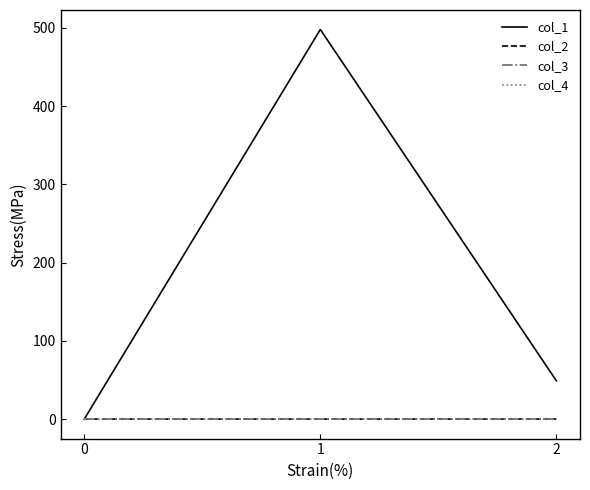

What is the sum of the col_1 values at 1 and 0?

497.8